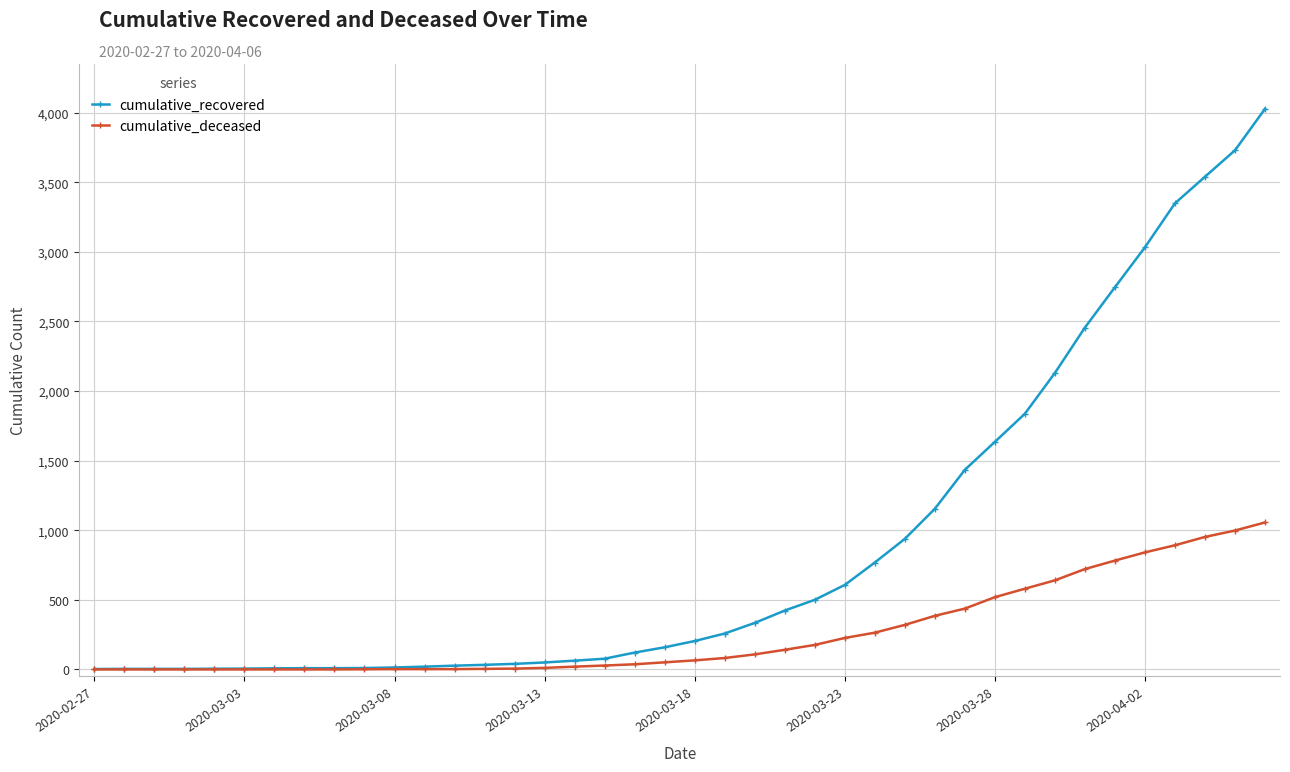

Which series has the widest spread of values?

cumulative_recovered